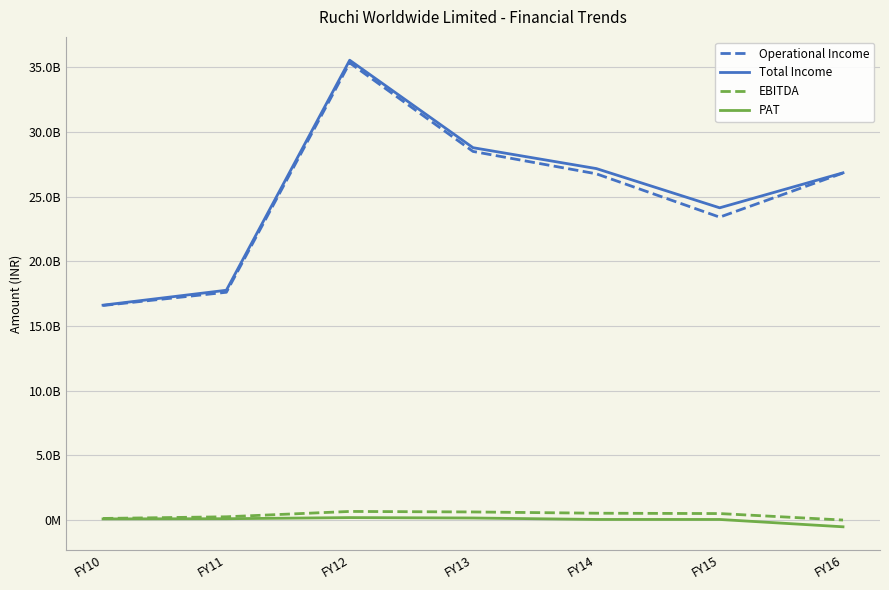

True or false: PAT and Operational Income intersect in this chart.

False